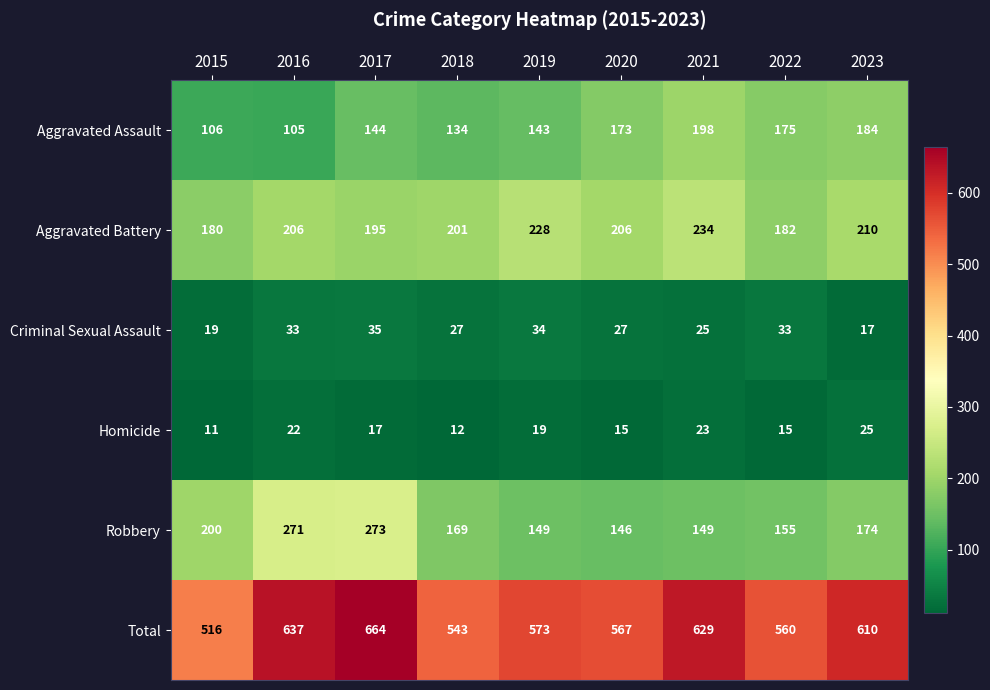

What is the sum of all Robbery values?

1686